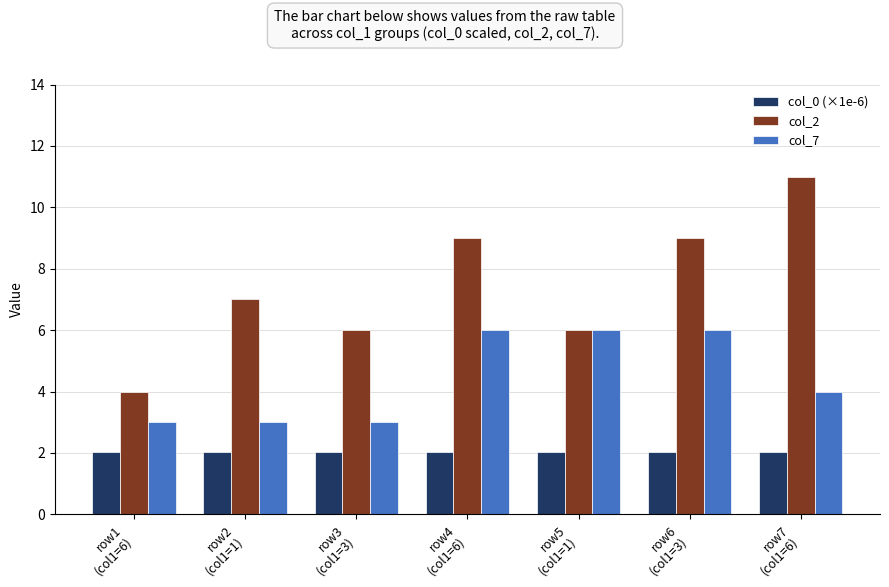

Which series has the largest range (max minus min)?

col_2